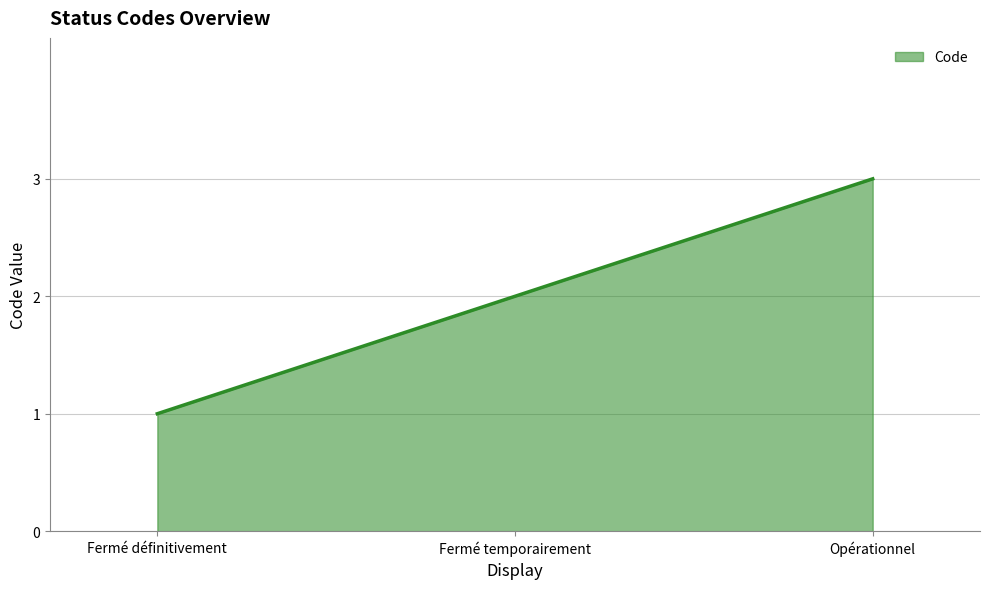

What is the sum of the values at Opérationnel and Fermé temporairement?

5